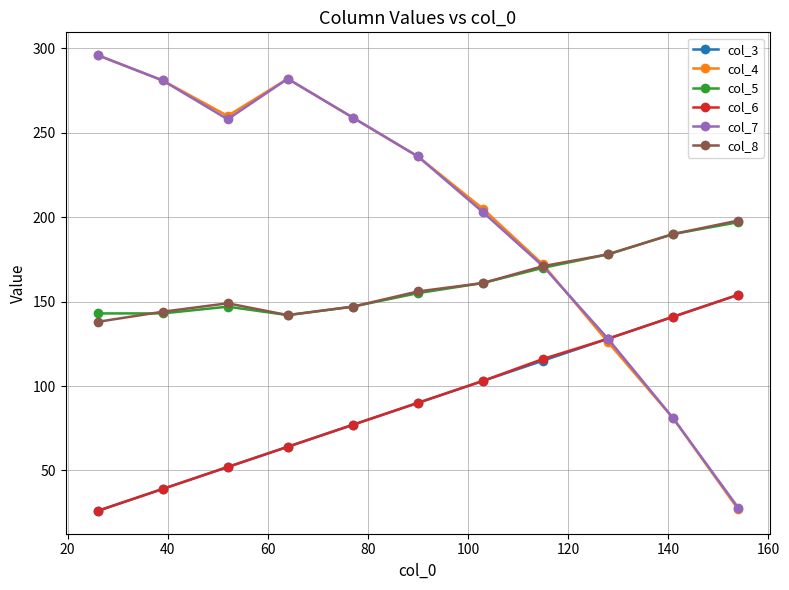

What is the highest value of the col_5 series?

197